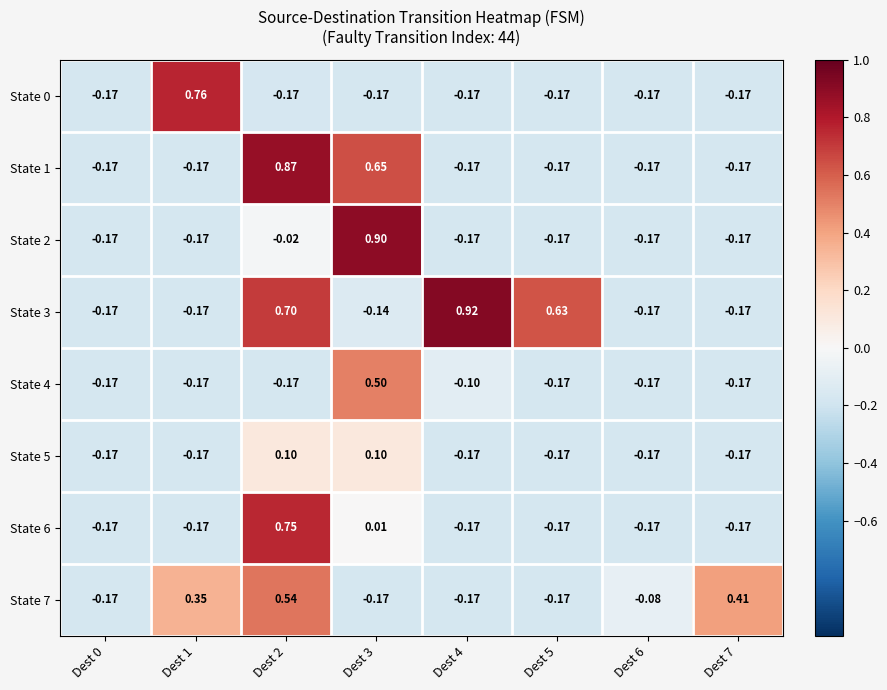

What is the difference between the highest and lowest values at Dest 6?

0.1